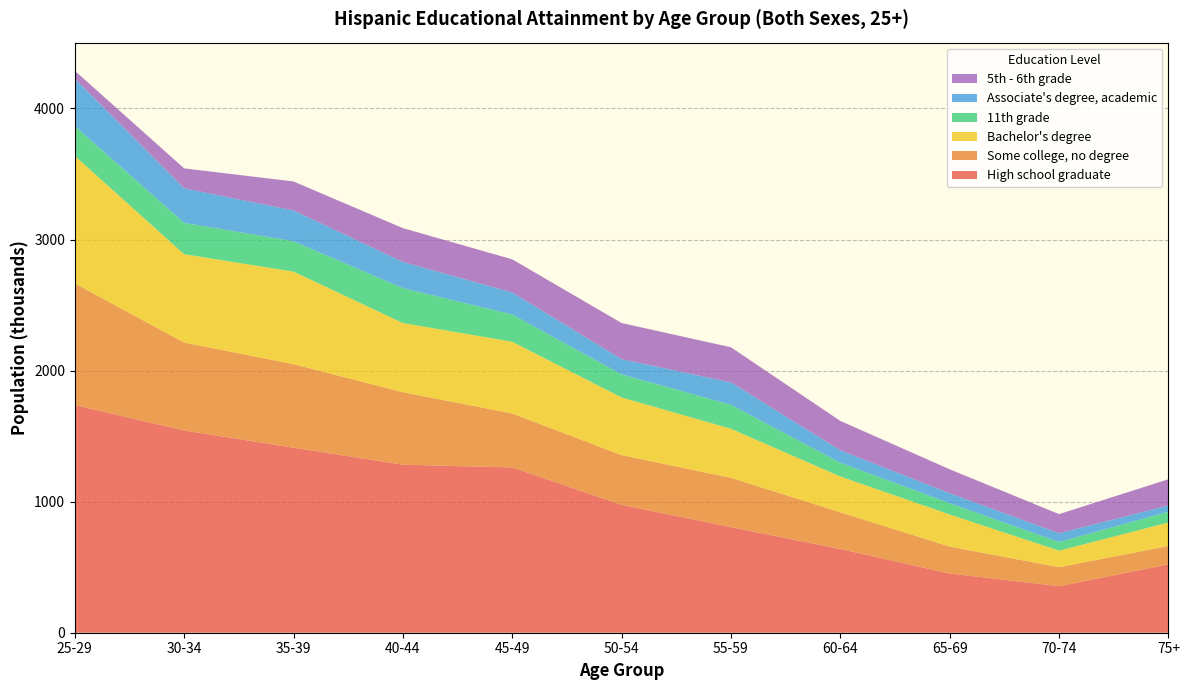

Reading left to right, what are all the values shown in this chart?

High school graduate: 1737	1543	1412	1282	1261	976	806	639	452	355	522
Some college, no degree: 928	671	637	553	412	379	376	280	205	145	140
Bachelor's degree: 973	674	706	528	547	440	374	273	245	126	179
11th grade: 228	239	232	266	208	176	183	105	86	66	82
Associate's degree, academic: 362	264	235	200	168	116	171	95	76	67	48
5th - 6th grade: 60	152	221	258	253	276	268	224	183	146	200